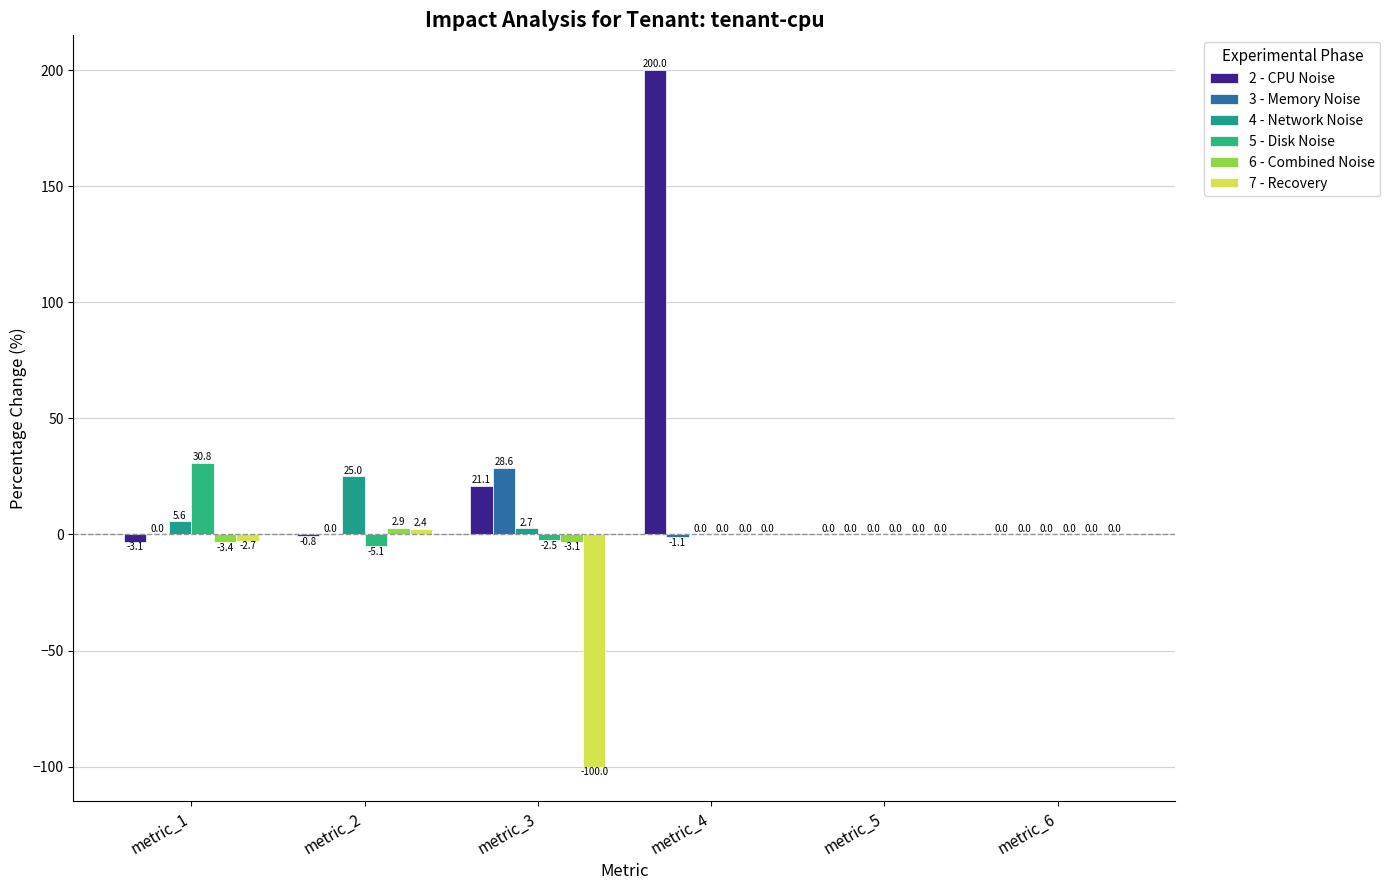

True or false: 2 - CPU Noise has a value of 200.0 at metric_4.

True